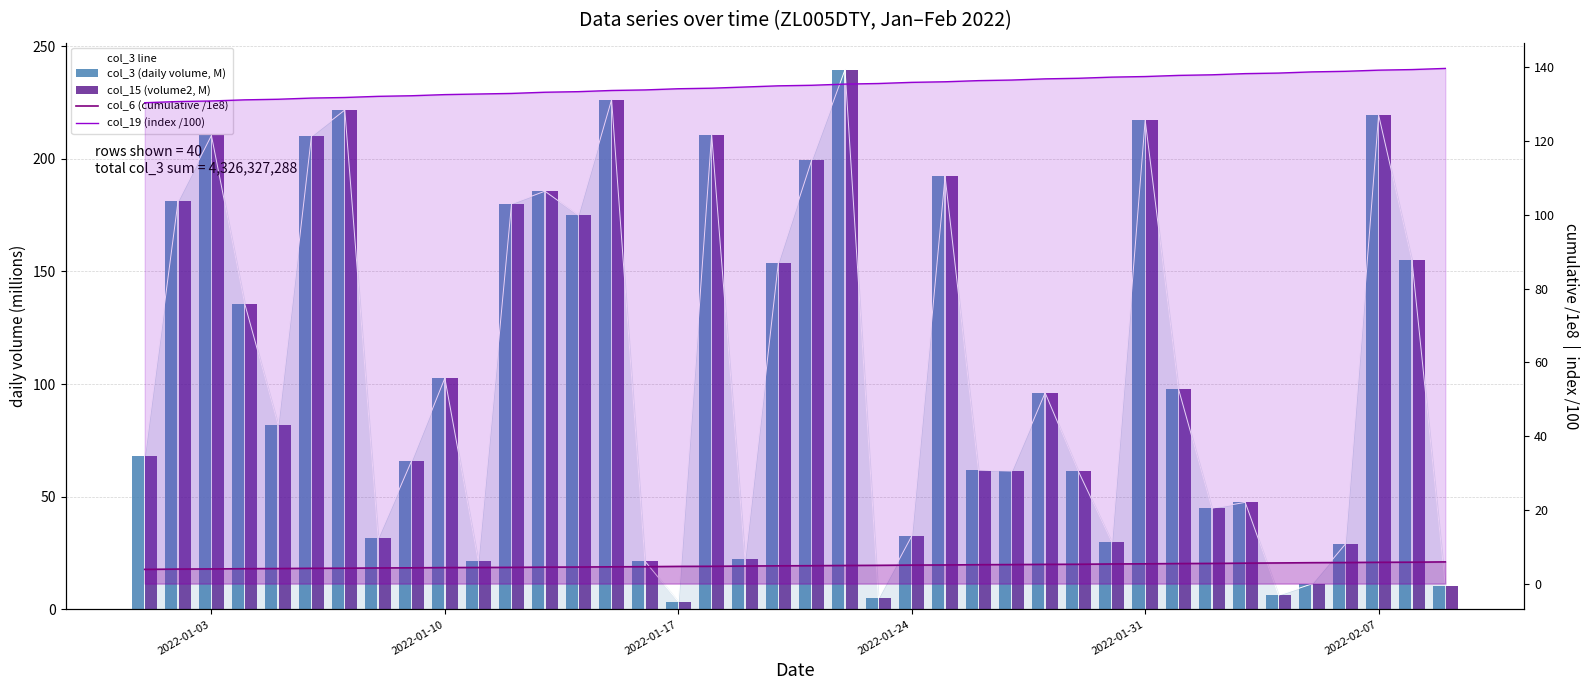

What is the difference between the maximum and second lowest values in the col_3 (daily volume, M) series?

234.6